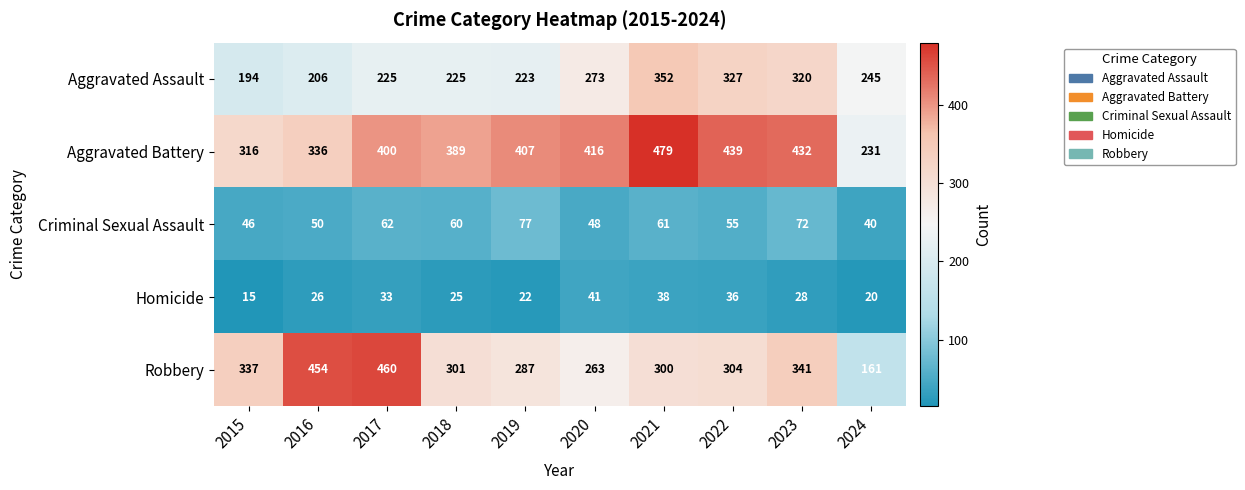

The Robbery series shows 161 at 2024. True or false?

True